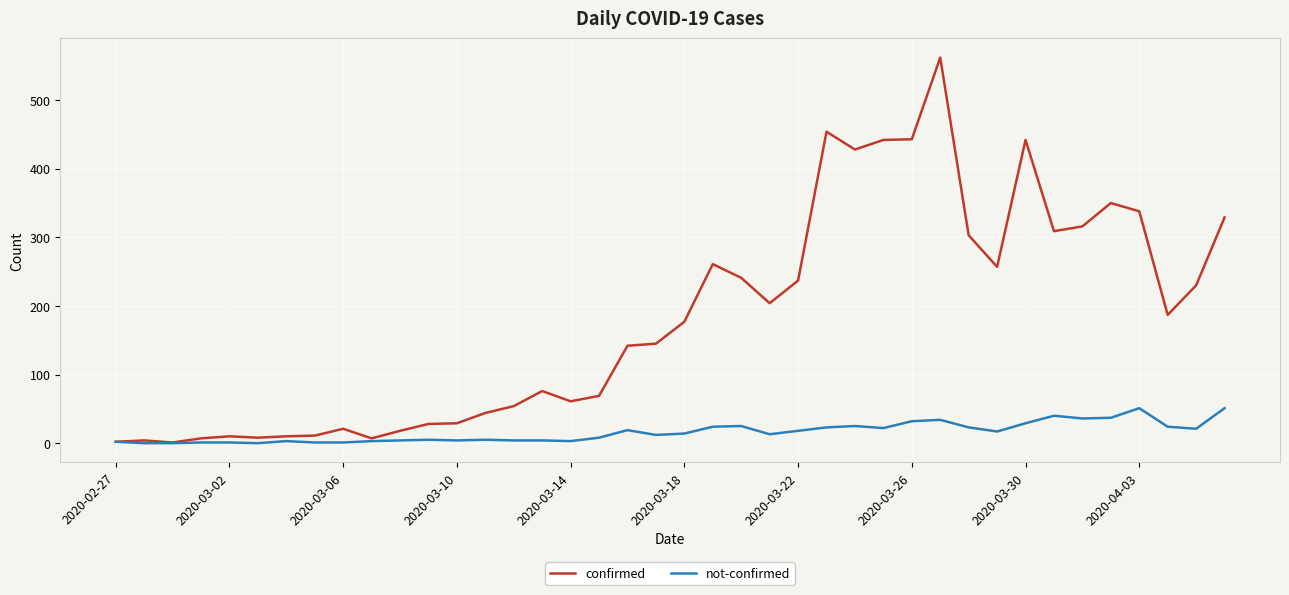

List the series in order of their peak value, lowest first.

not-confirmed, confirmed